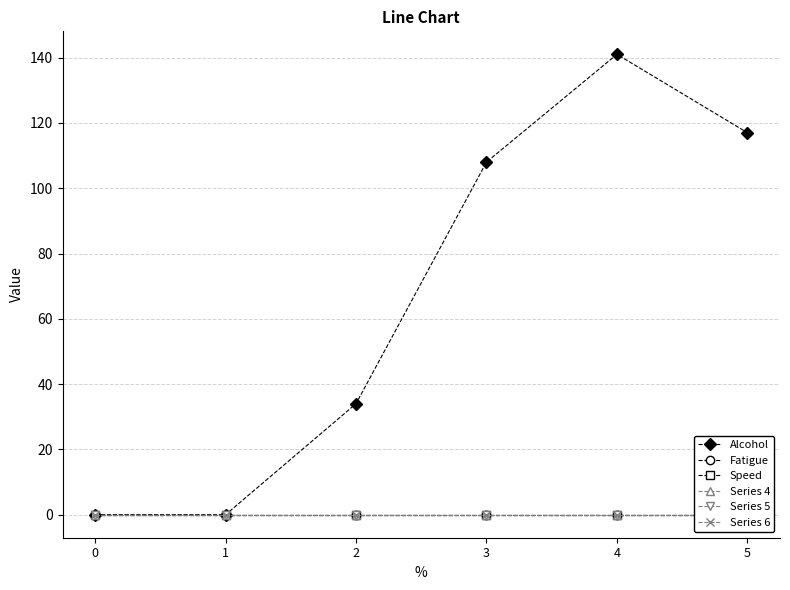

List the series in order of their peak value, lowest first.

Fatigue, Speed, Series 4, Series 5, Series 6, Alcohol